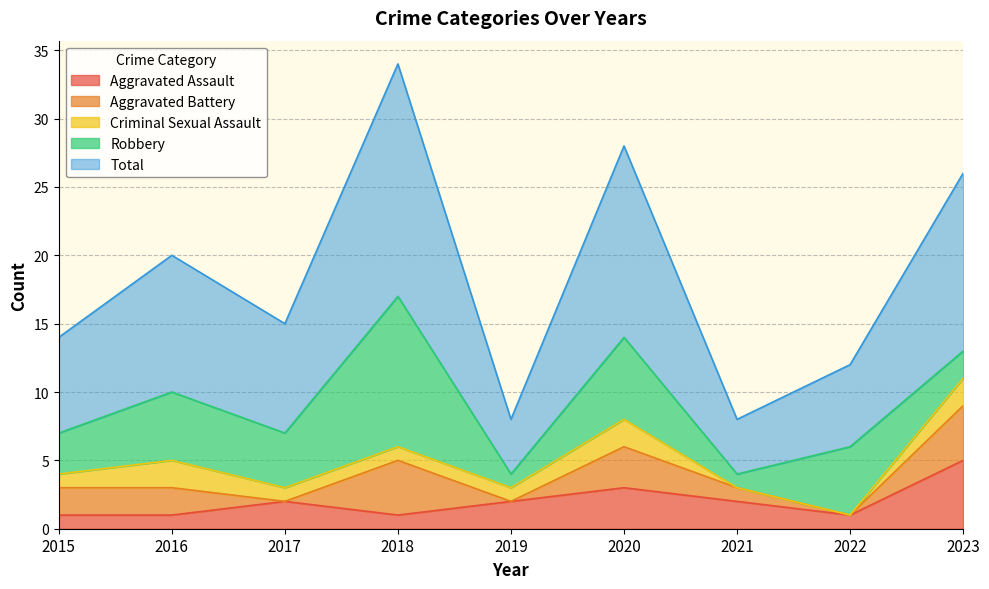

Which series changed the most between 2015 and 2016?

Total